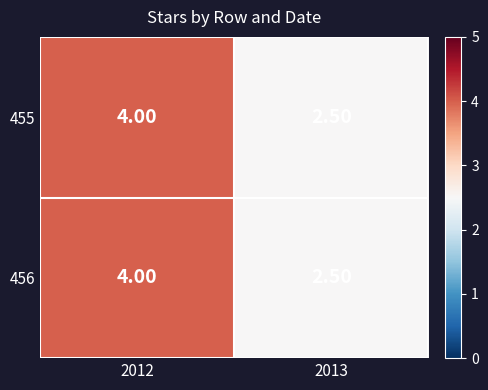

Count the number of data series in this chart.

2